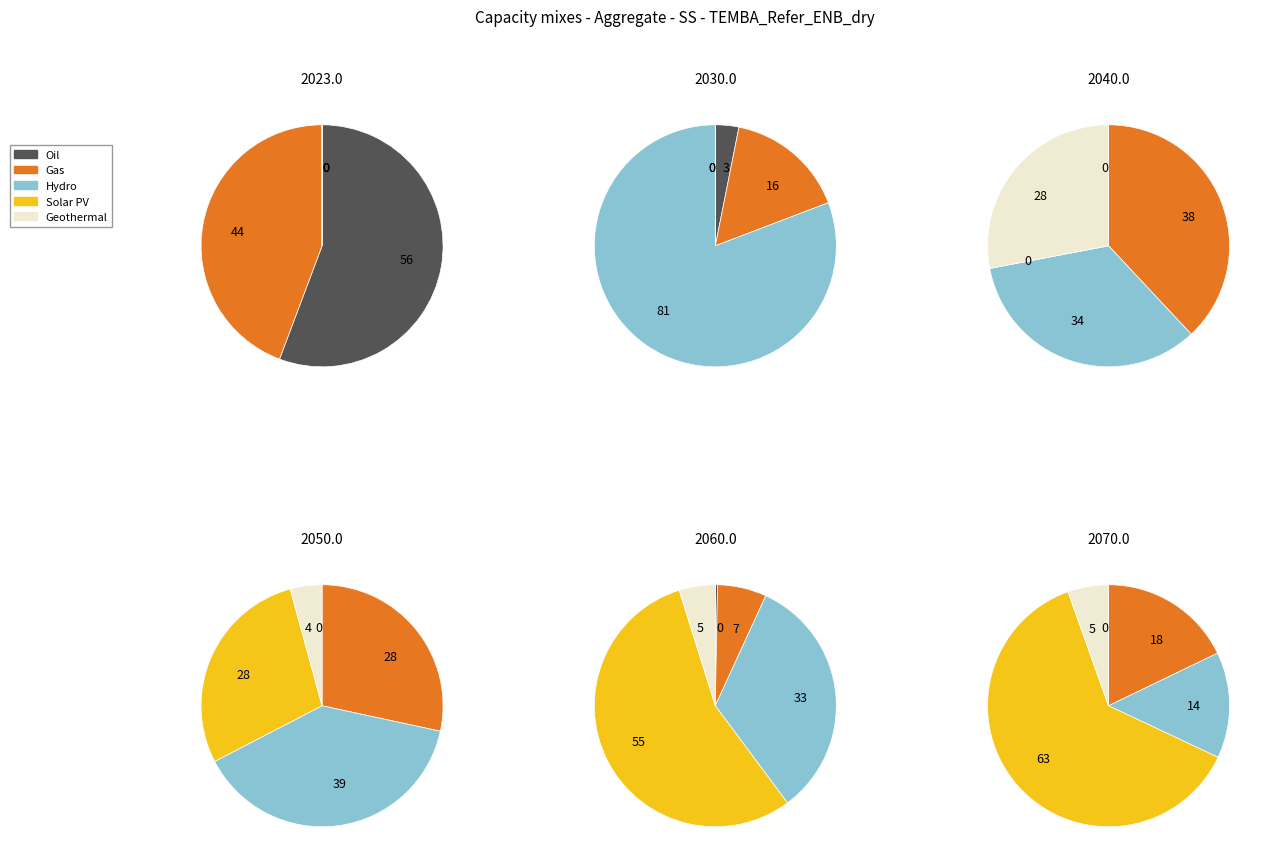

Count the number of slices in the pie.

5